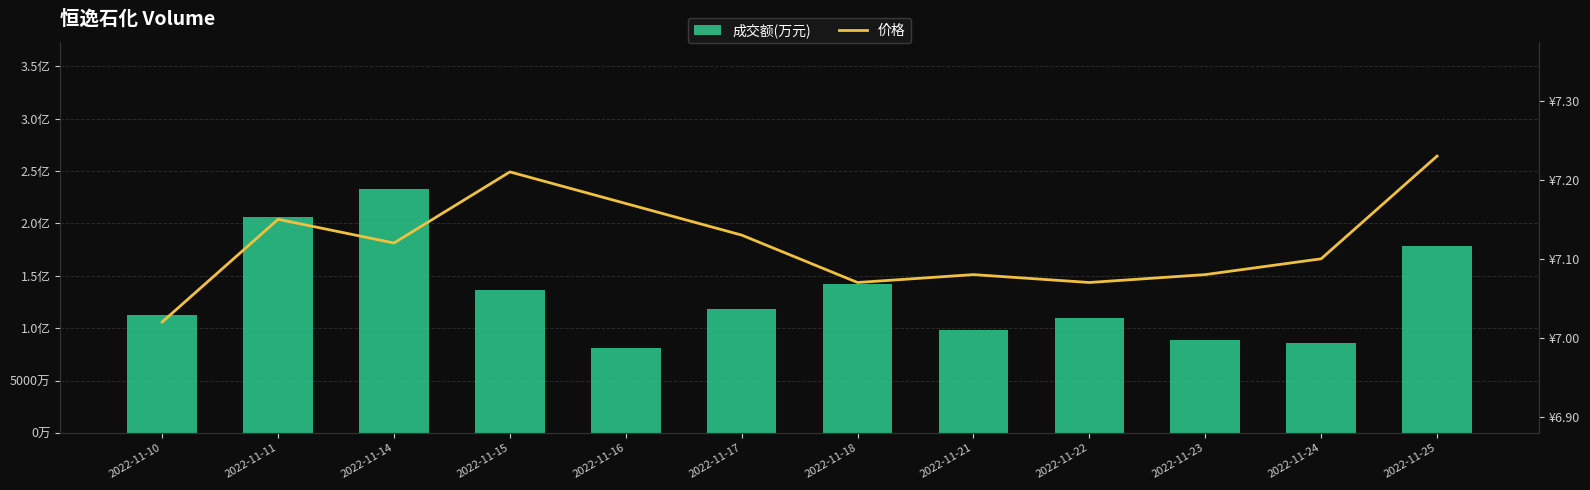

What is the maximum value for 价格?

7.2